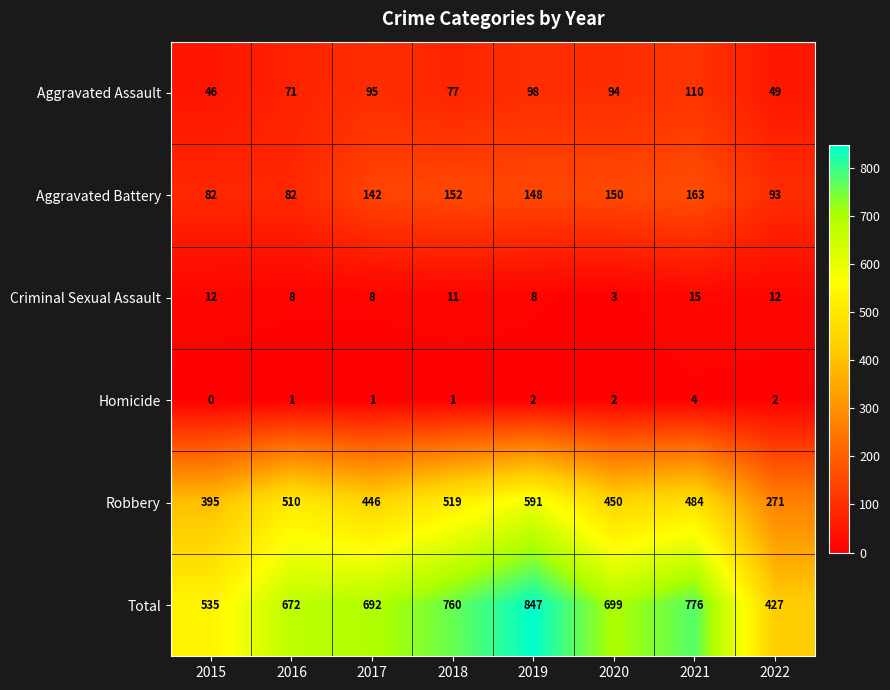

Is it true that Homicide equals 0 at 2015?

True